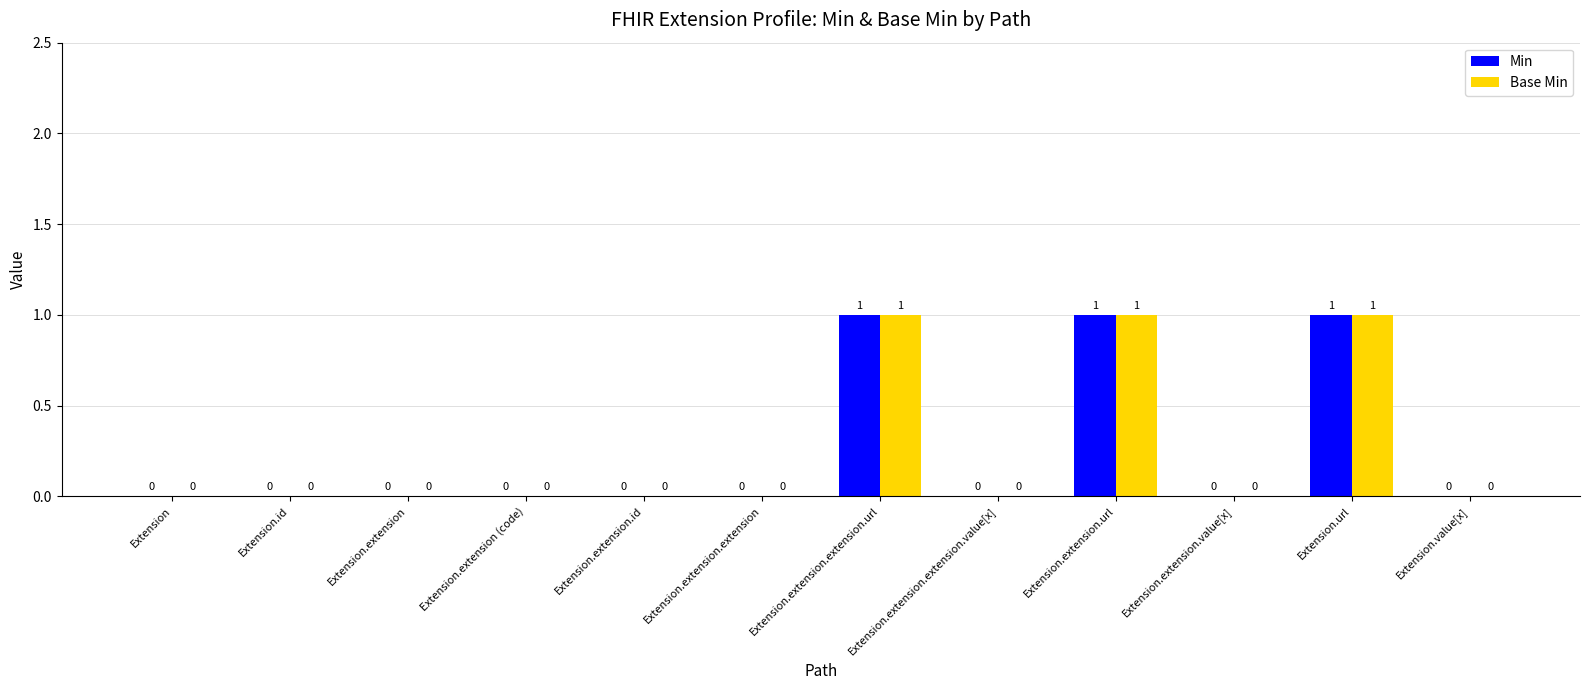

How many values in Min are above zero?

3